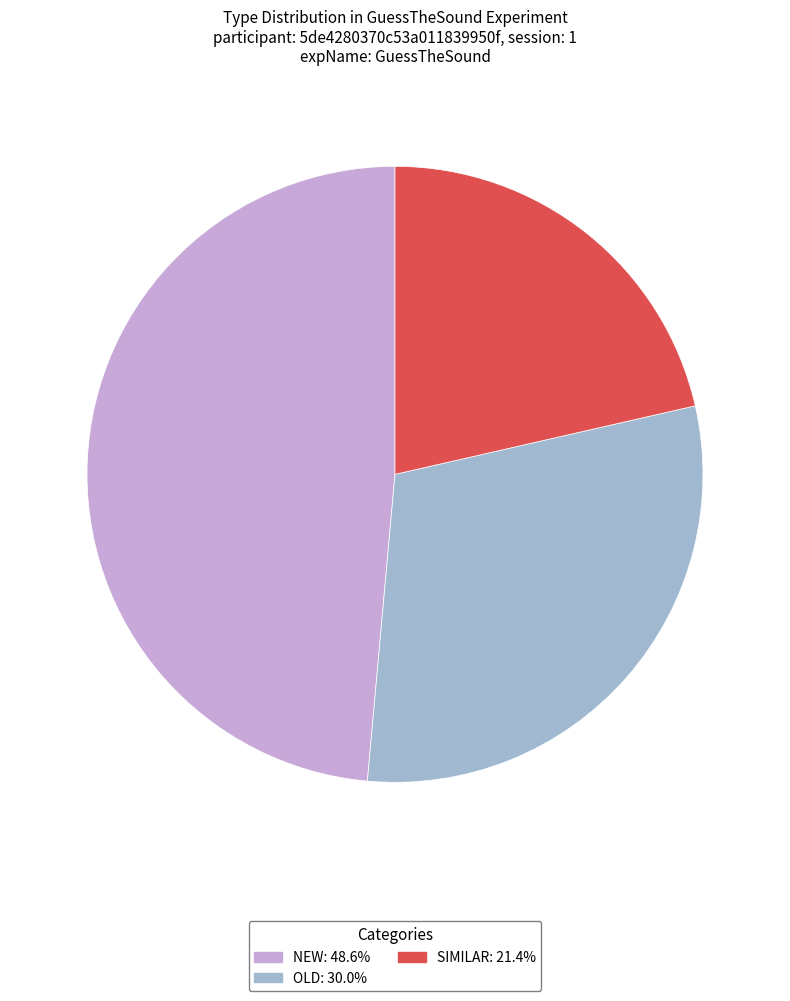

Approximately how many times larger is the value at SIMILAR: 21.4% compared to NEW: 48.6%?

0.4